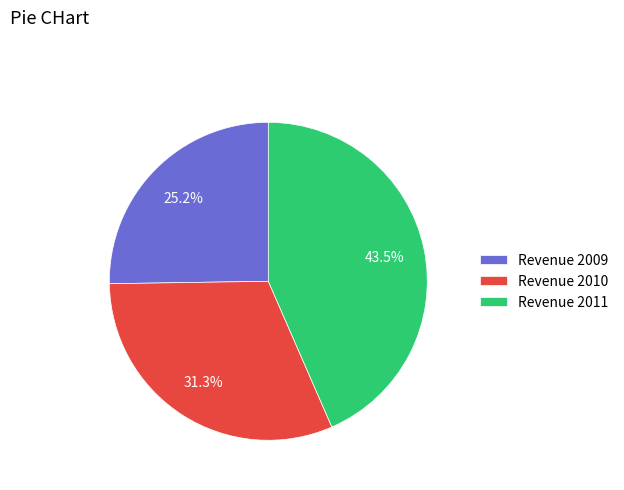

Which slice is the largest?

Revenue 2011